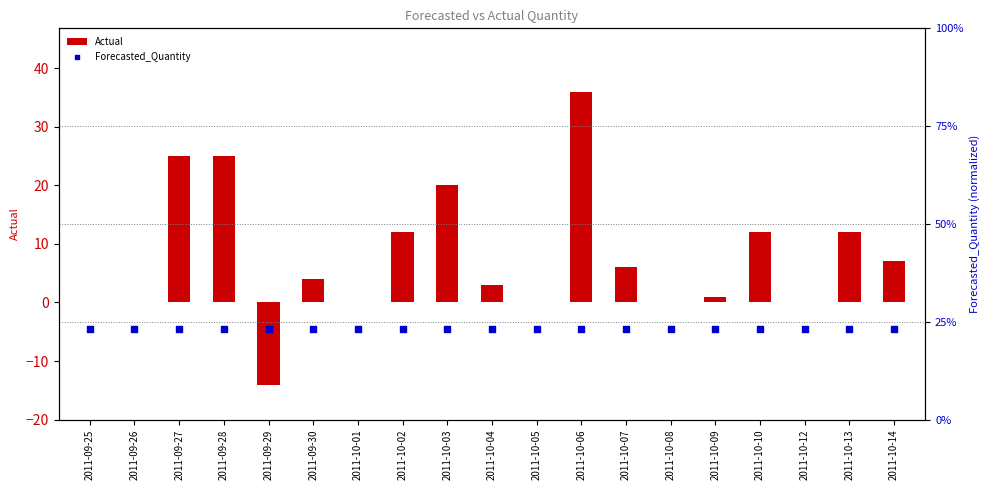

Which series reaches the minimum Y coordinate?

Actual